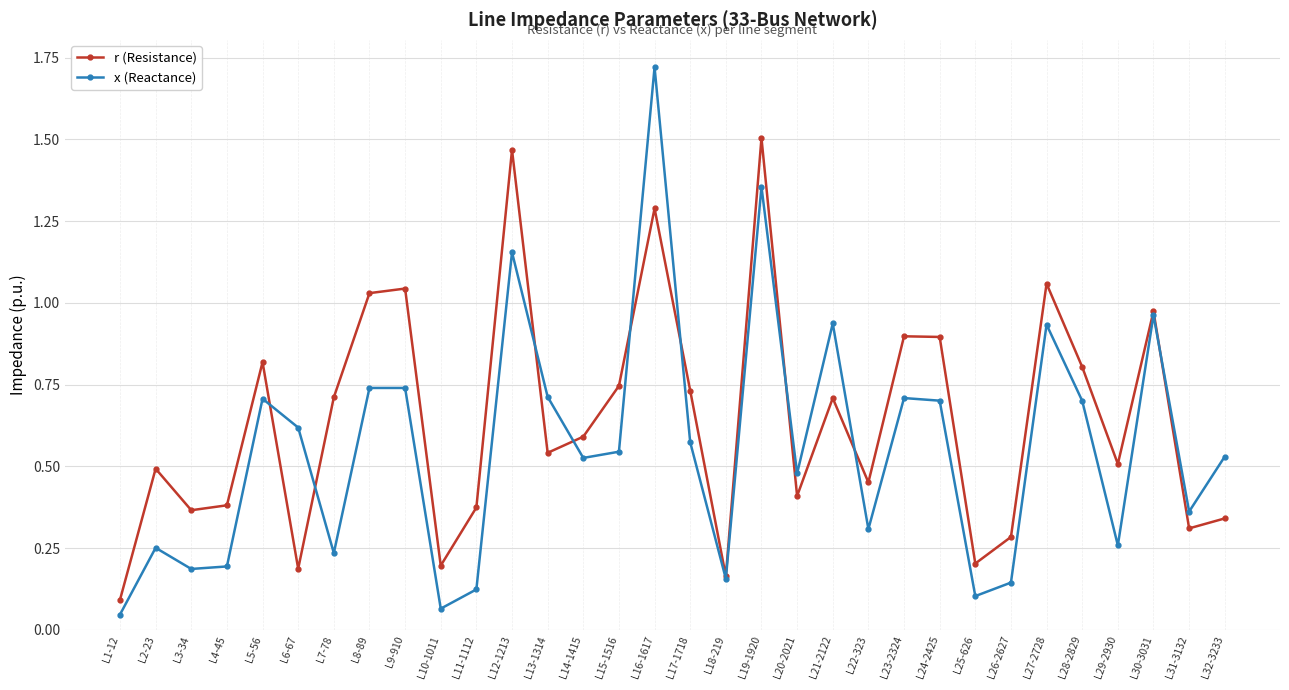

In r (Resistance), how many points are lower than both neighbors (excluding endpoints)?

10